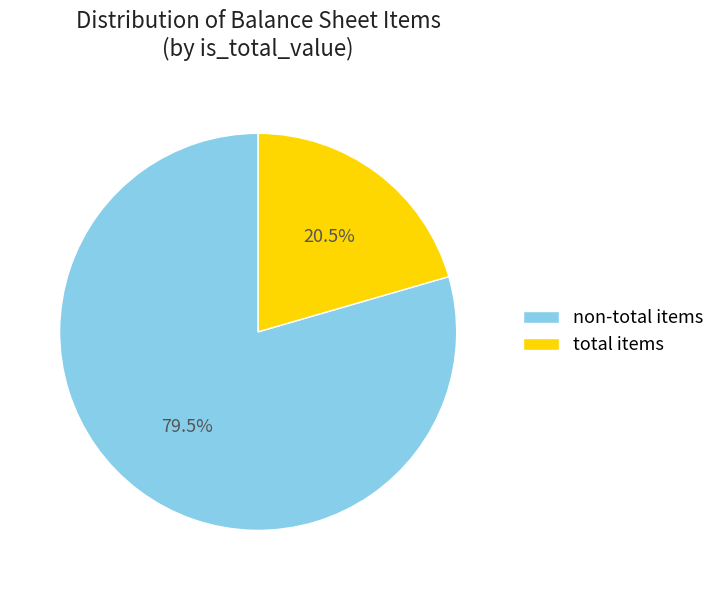

Which category has the smallest portion of the pie?

total items